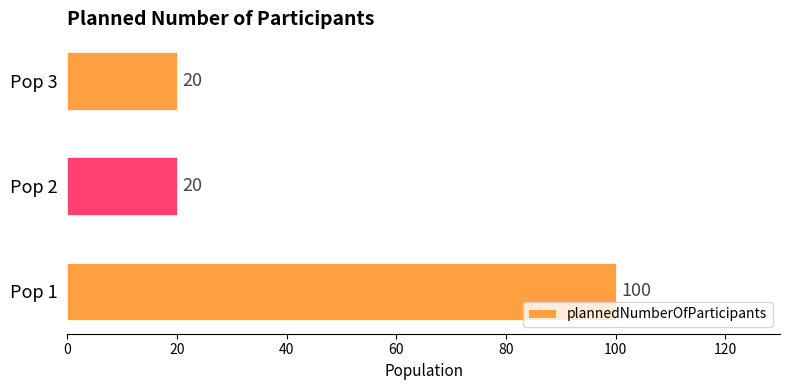

Reading top to bottom, what are all the values shown in this chart?

20	20	100